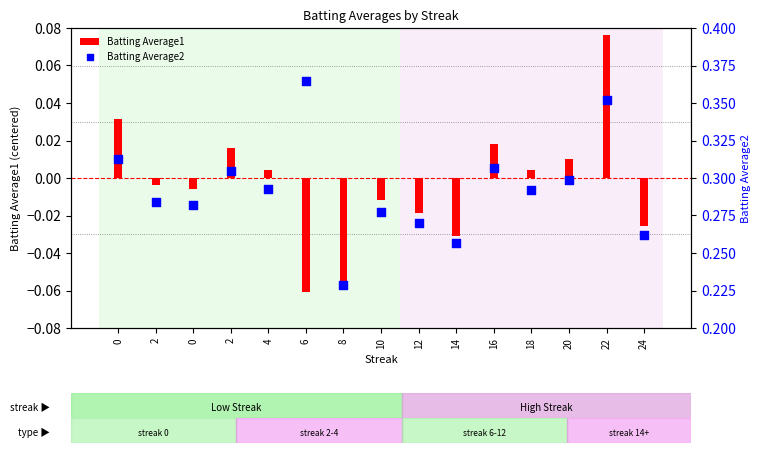

At how many categories does at least one series exceed 0?

15